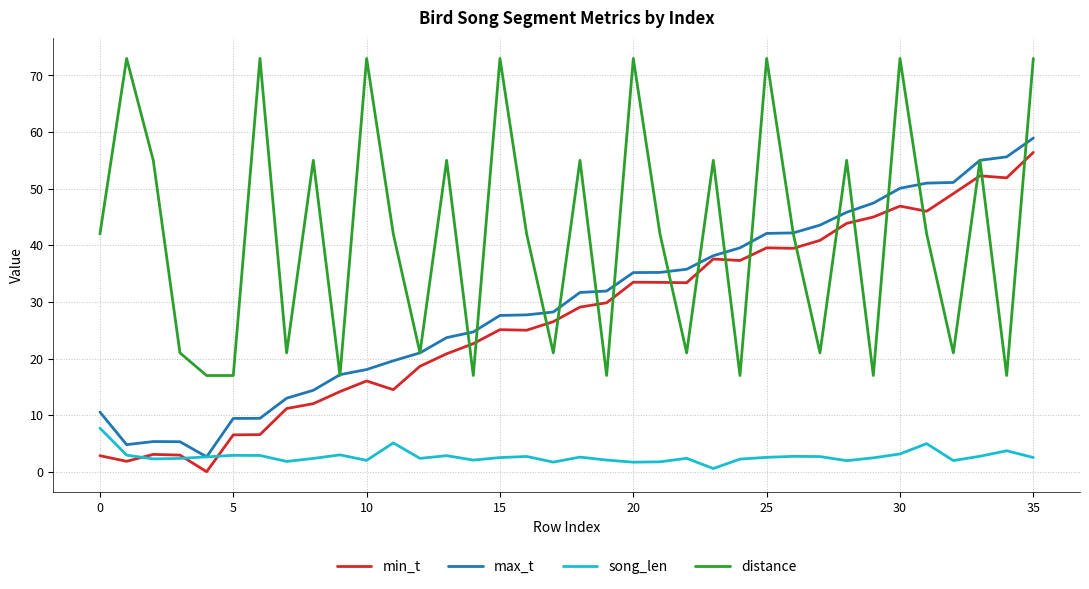

Is this an area chart (filled region under the line)?

No